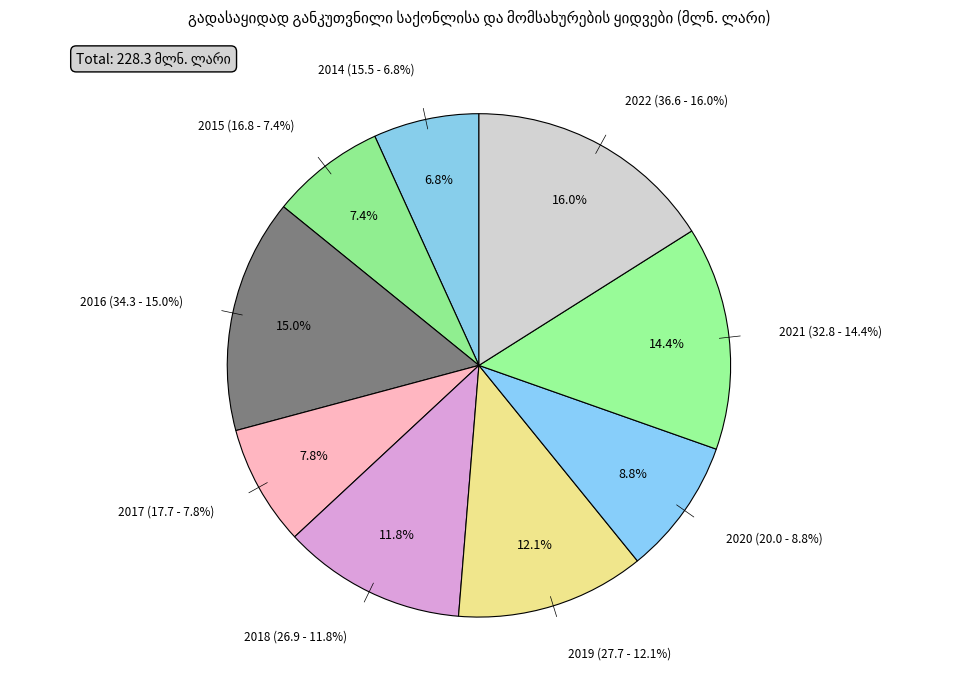

To the nearest percent, what percentage of the pie is 2021?

14%